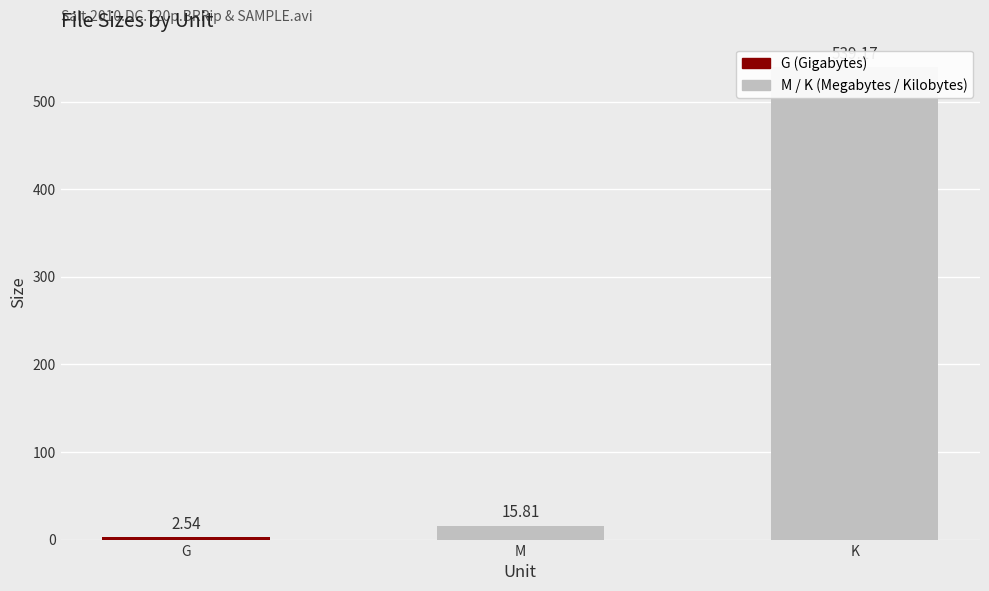

What is the change in value from M to K?

+523.4